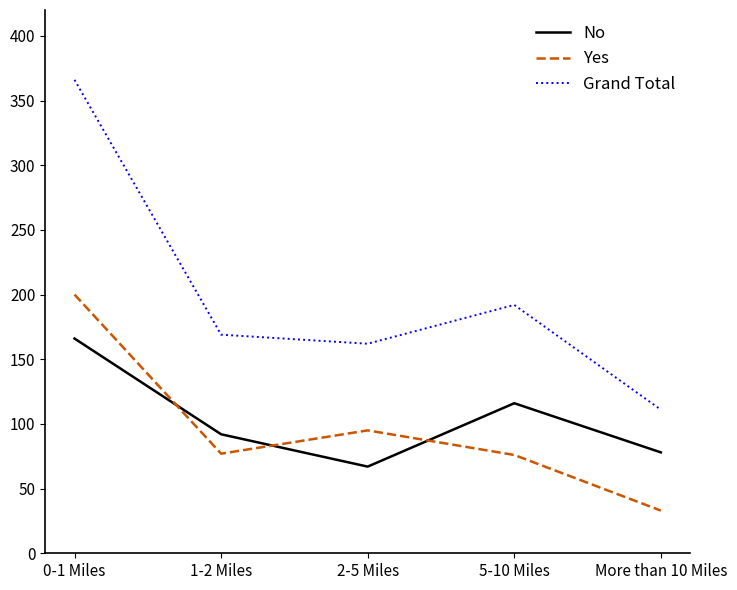

Is the value of Grand Total at 0-1 Miles greater than the value of Yes at 5-10 Miles?

Yes